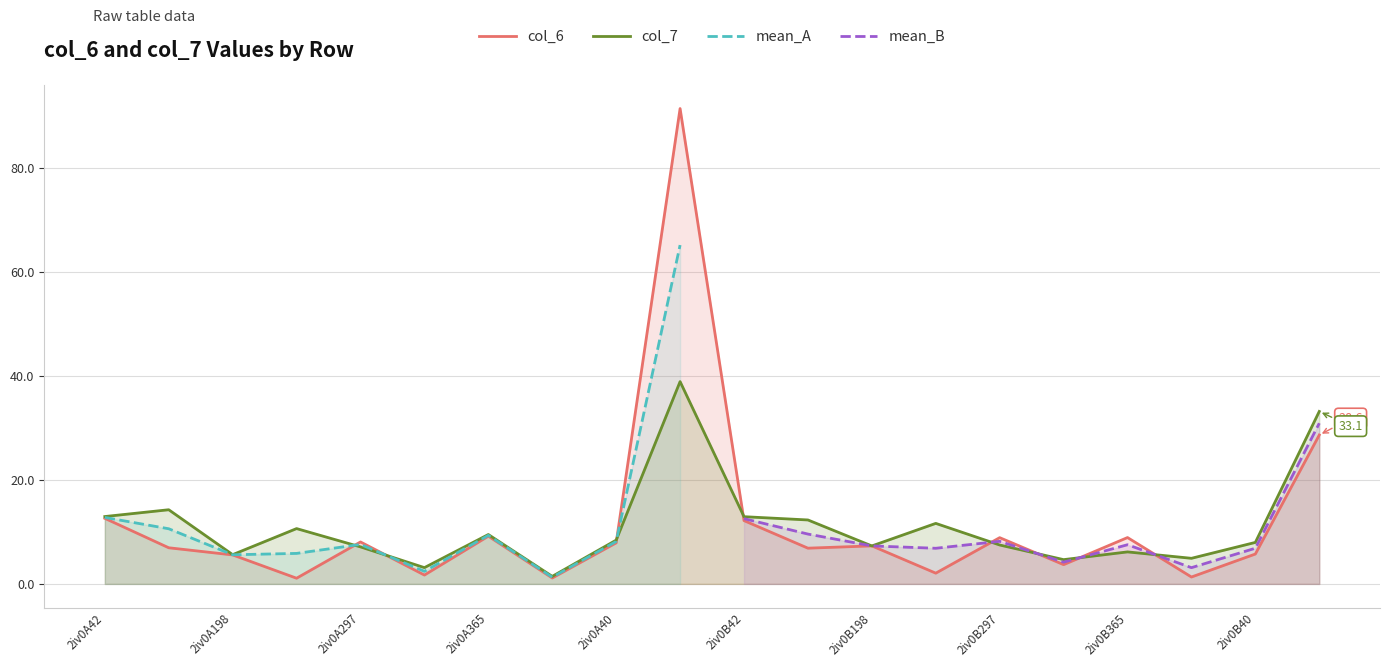

Reading left to right, transcribe all the data shown in this chart.

col_6: 12.6	6.9	5.6	1.1	8.1	1.7	9.2	1.1	7.9	91.3	12.2	6.9	7.3	2.1	8.9	3.7	8.9	1.3	5.7	28.6
col_7: 12.9	14.3	5.6	10.6	7.1	3.1	9.5	1.4	8.4	38.9	12.9	12.3	7.3	11.6	7.5	4.7	6.2	4.9	8.0	33.1